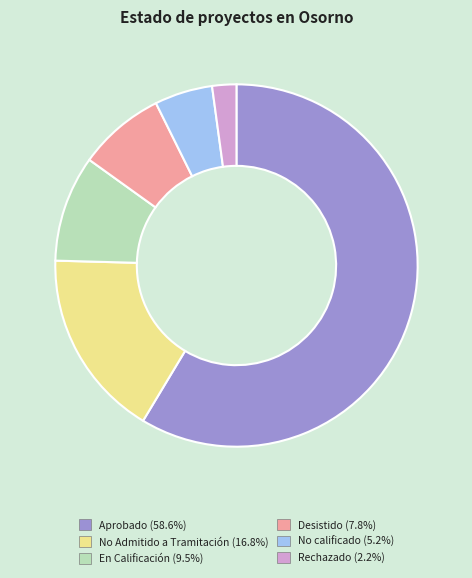

Rank the categories by value from highest to lowest.

Aprobado, No Admitido a Tramitación, En Calificación, Desistido, No calificado, Rechazado